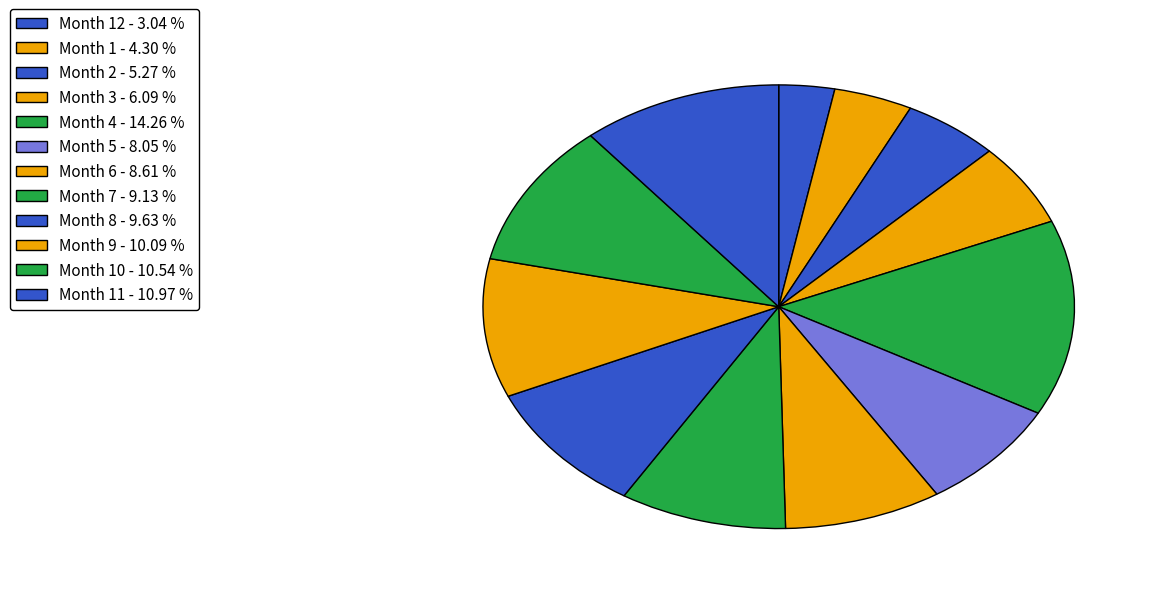

How many slices are in this pie chart?

12